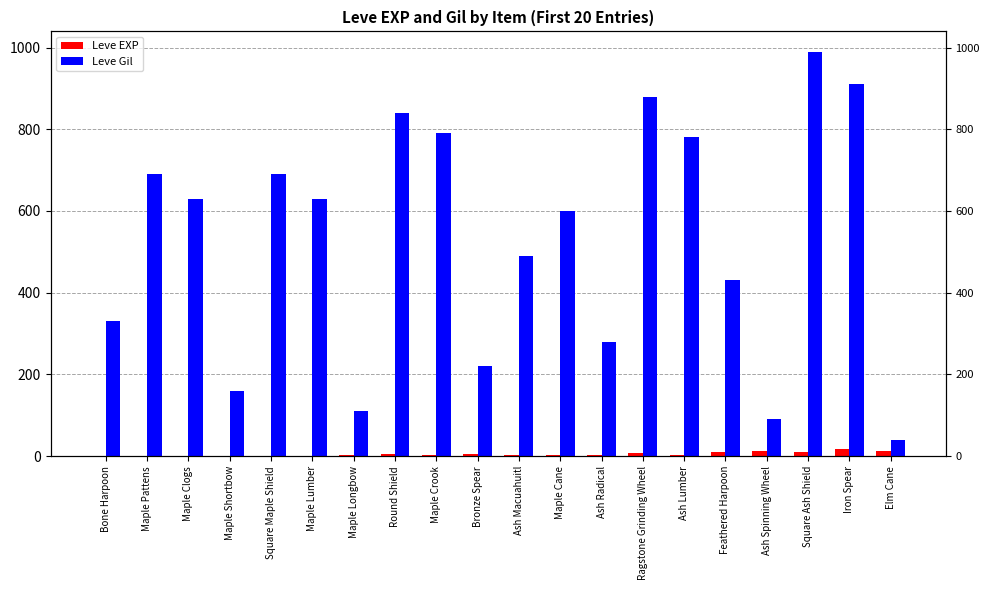

Rank the series at Maple Lumber from highest to lowest value.

Leve Gil, Leve EXP